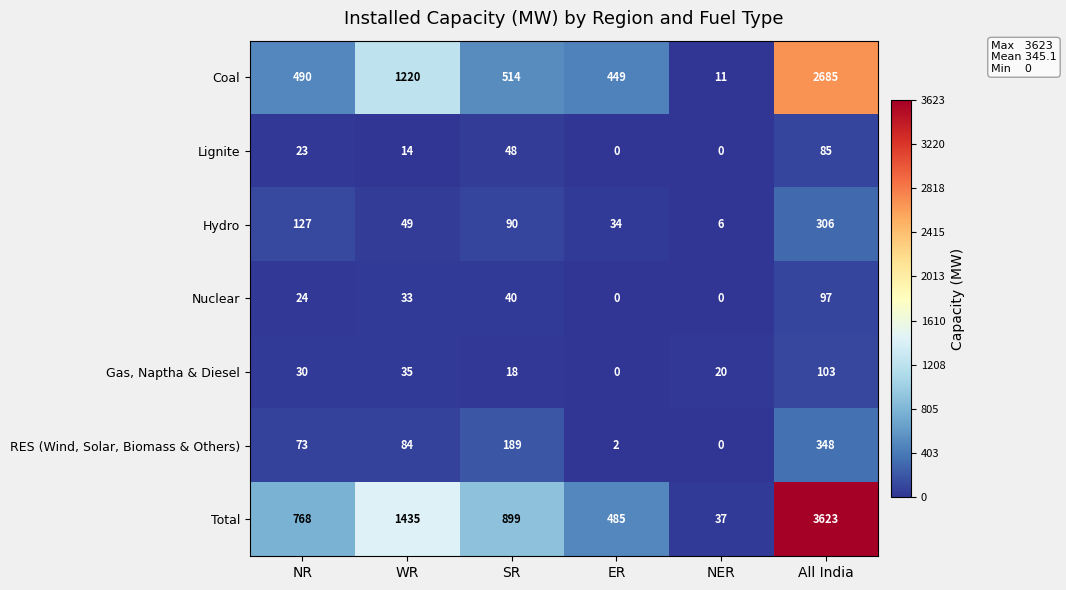

What is the spread (max minus min) of values at All India?

3538